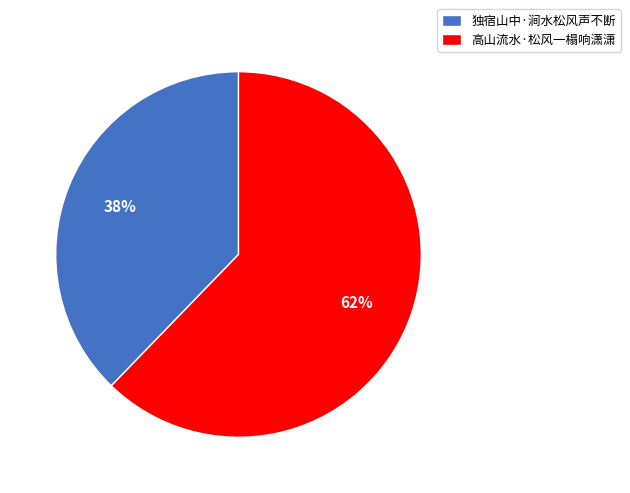

To the nearest percent, what is the difference between the largest and smallest slice percentages?

24%